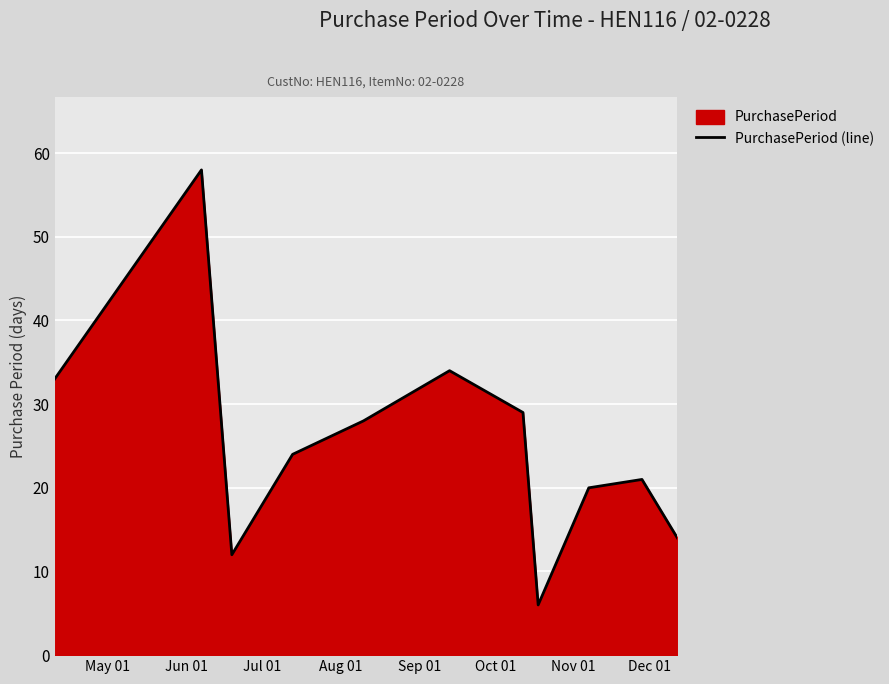

What is the greatest value displayed?

58